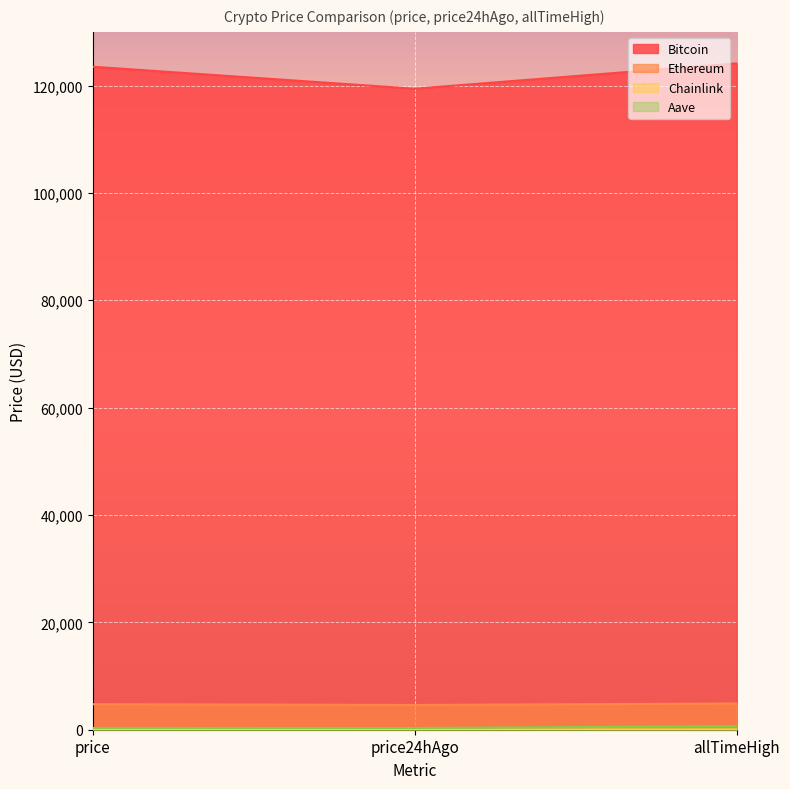

The value of Chainlink at price is 23.9. True or false?

True